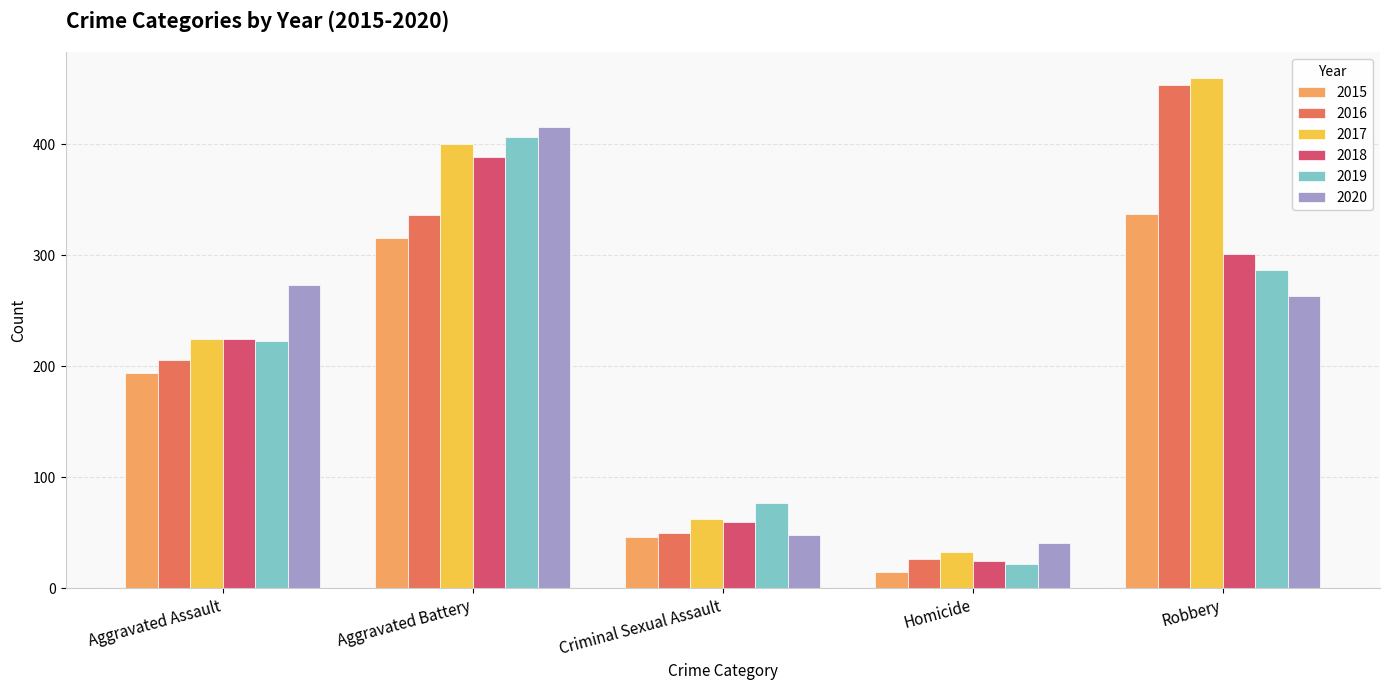

Reading left to right, extract all data points from this chart.

2015: 194	316	46	15	337
2016: 206	336	50	26	454
2017: 225	400	62	33	460
2018: 225	389	60	25	301
2019: 223	407	77	22	287
2020: 273	416	48	41	263